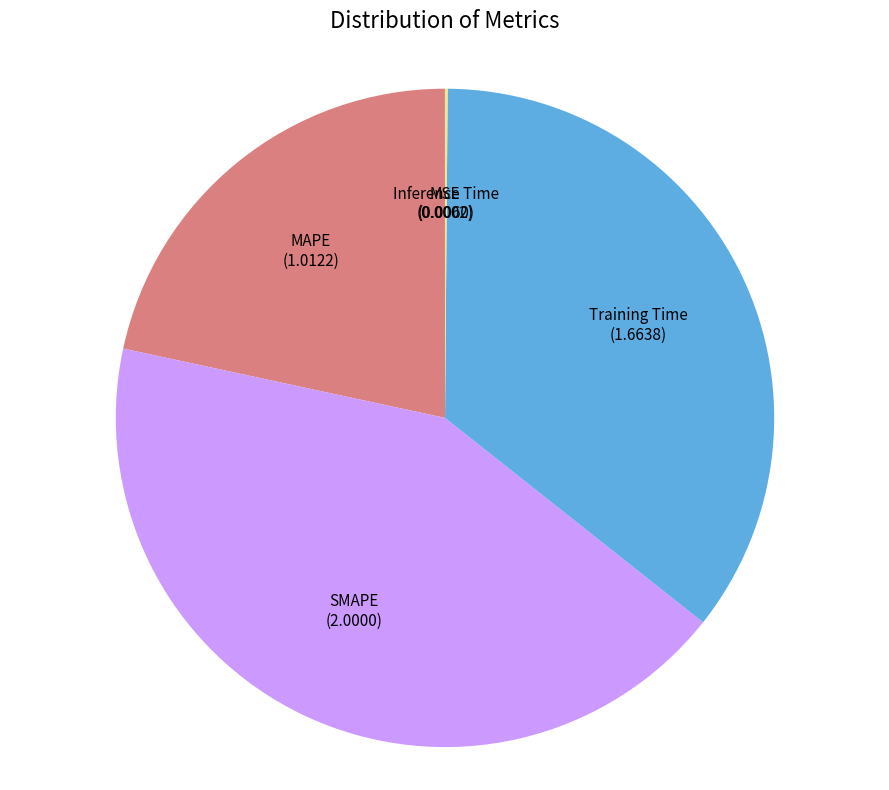

Does Training Time represent more than half of the total?

No